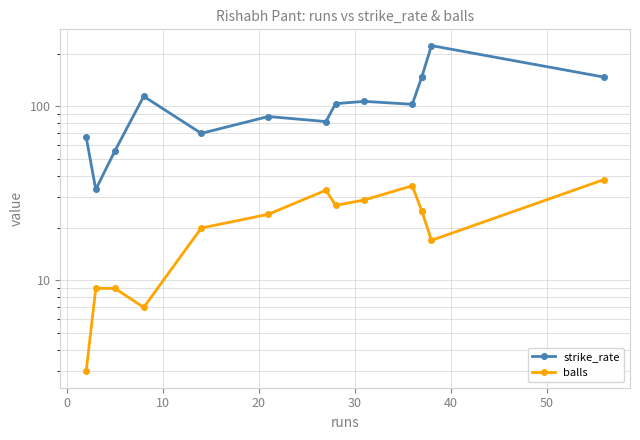

Which series has the largest total across all categories?

strike_rate